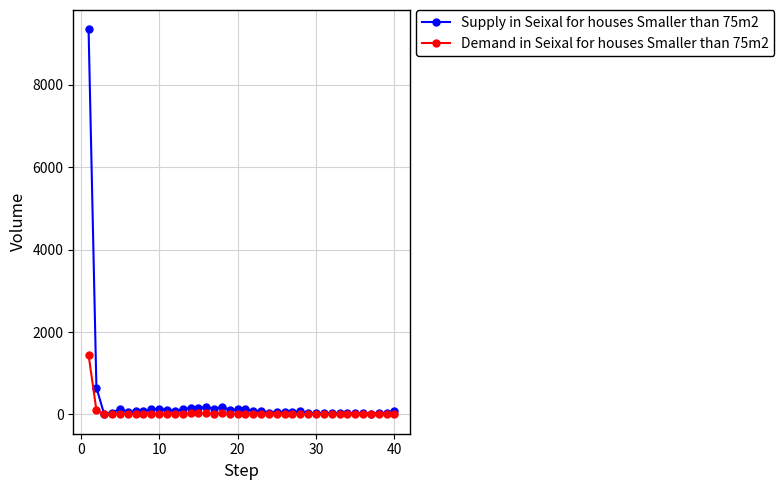

Which series has the widest spread of values?

Supply in Seixal for houses Smaller than 75m2